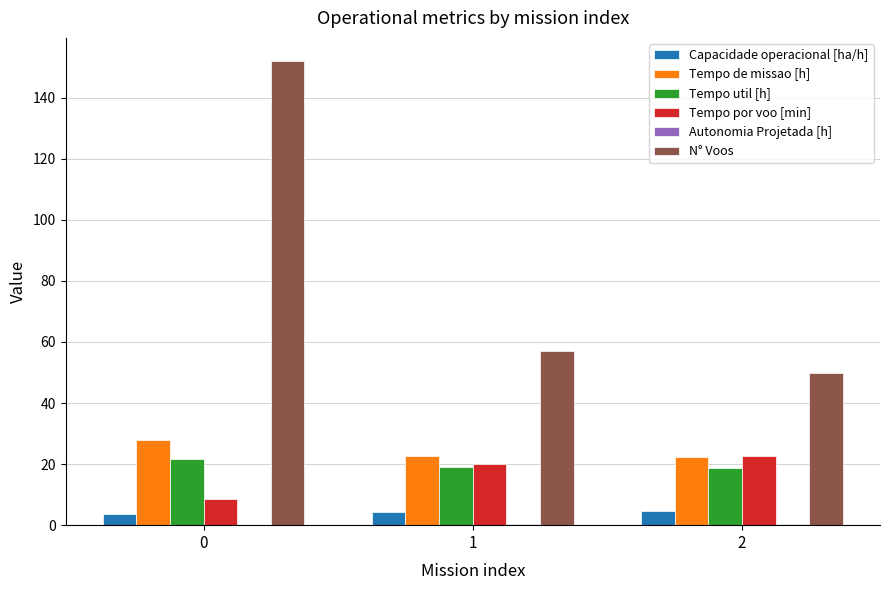

Is it true that N° Voos equals 152.0 at 0?

True